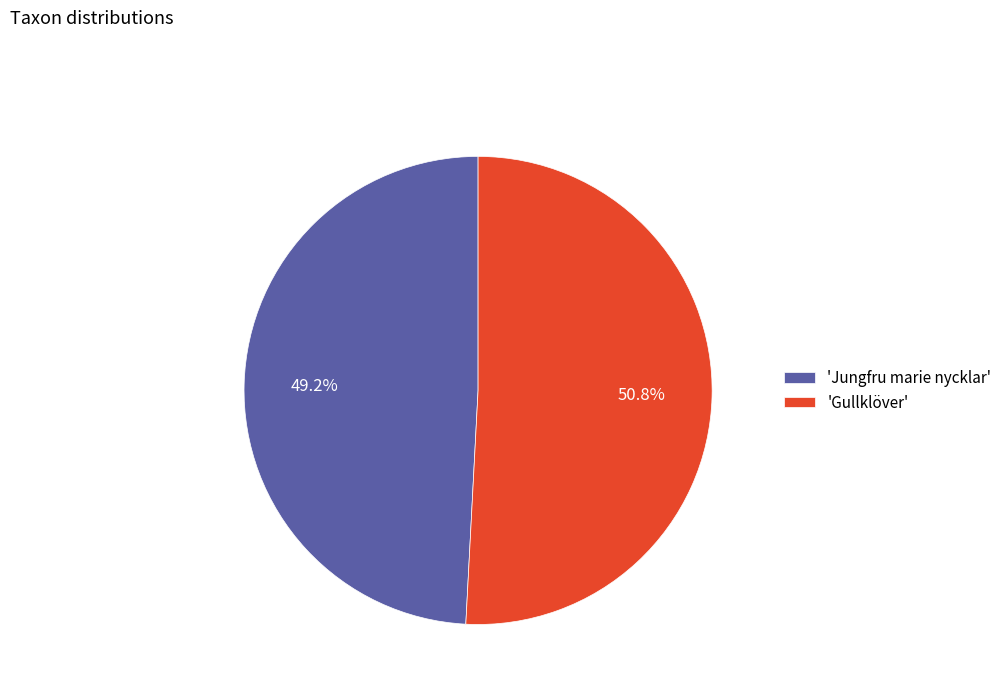

Approximately how many times larger is the value at 'Gullklöver' compared to 'Jungfru marie nycklar'?

1.0